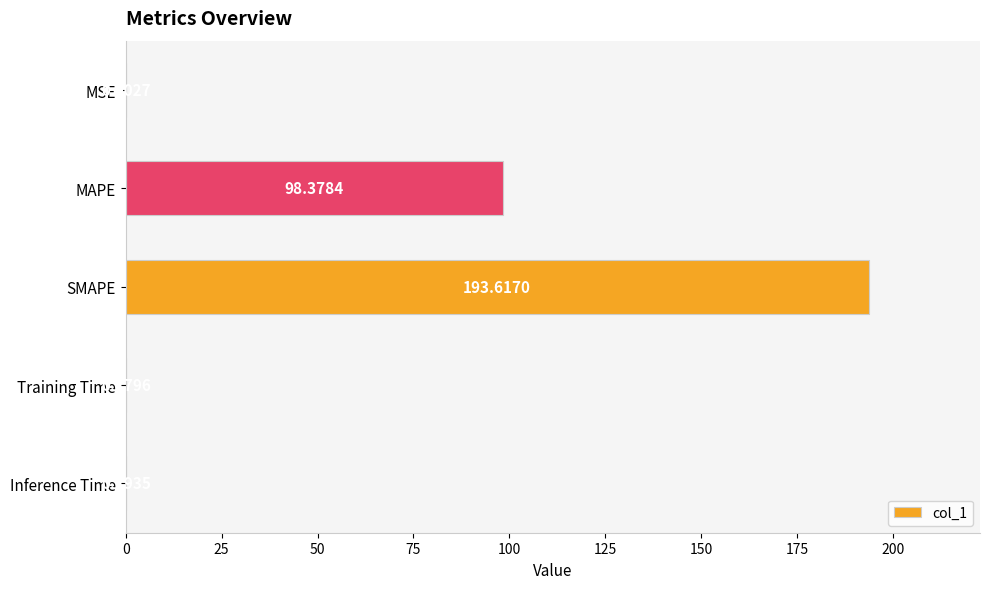

At which category does the chart reach its peak across all series?

SMAPE